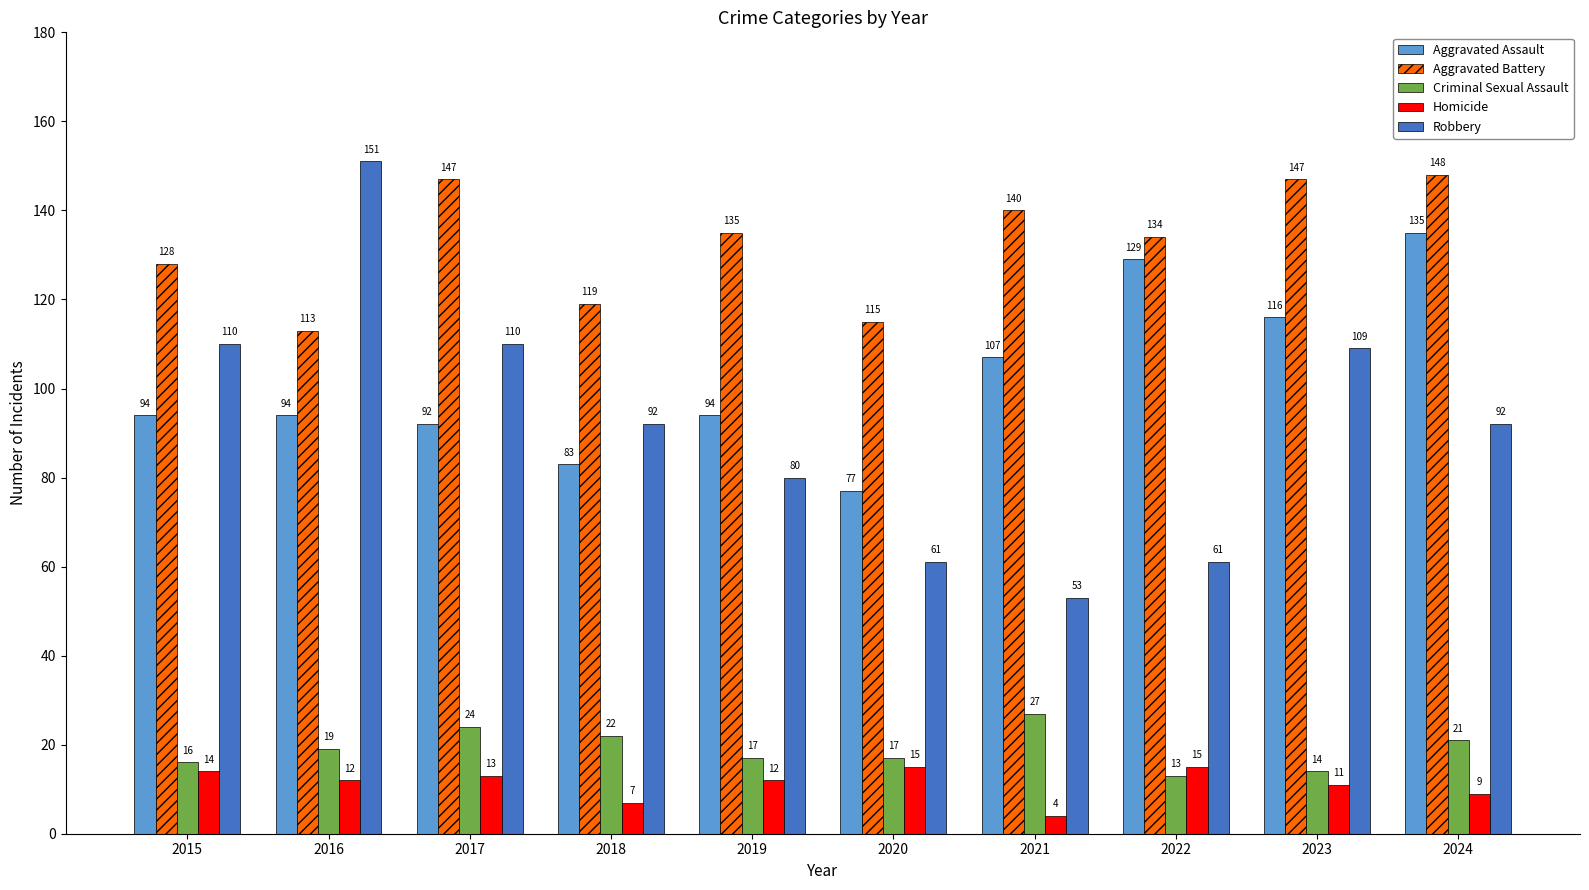

At which label is Criminal Sexual Assault closest to 20?

2016